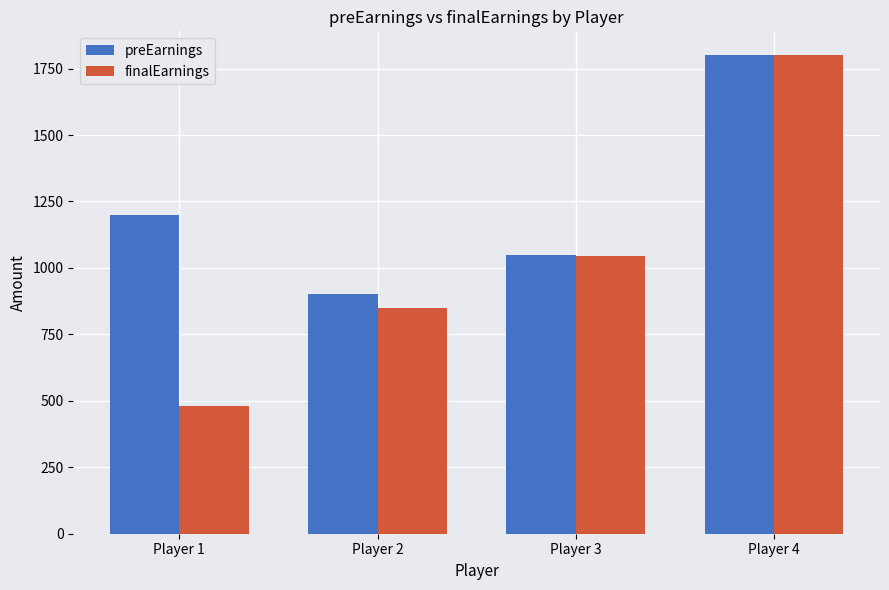

What is the value of the preEarnings bar at the 2nd from the left?

900.0